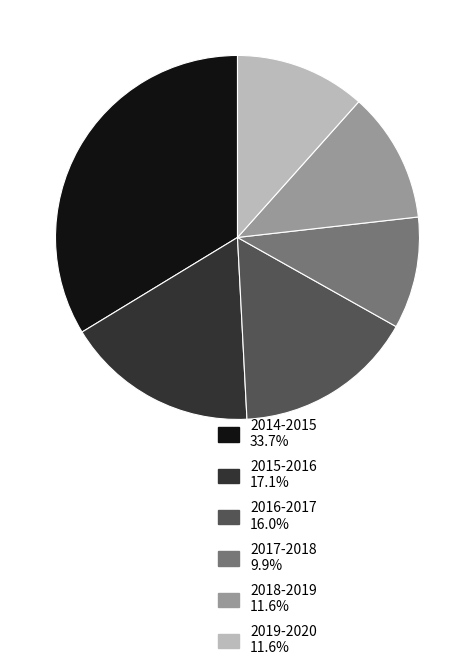

Count the number of slices in the pie.

6